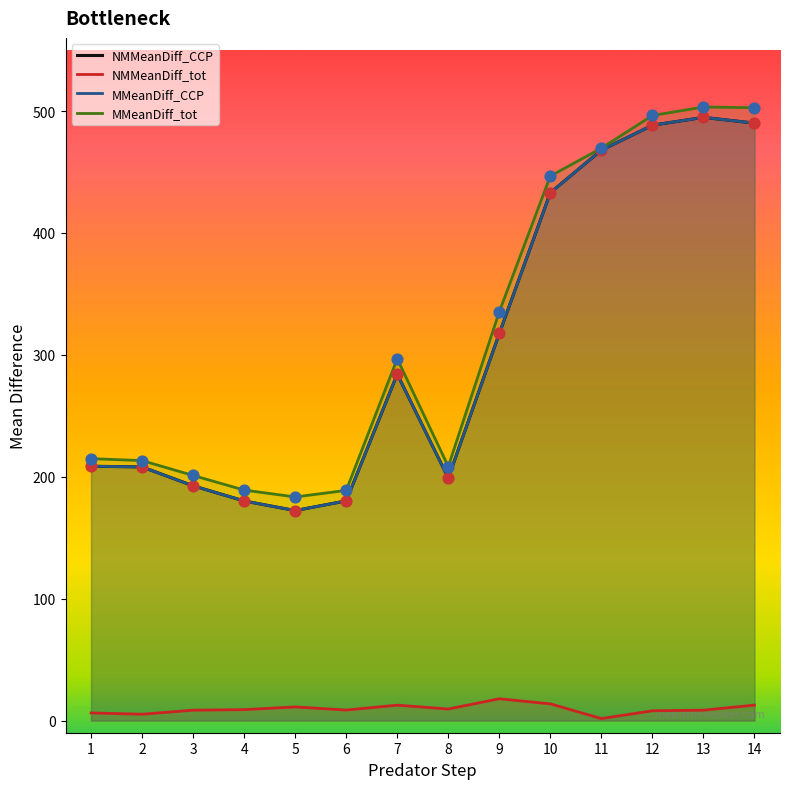

What is the total value across all series at 2?

634.5